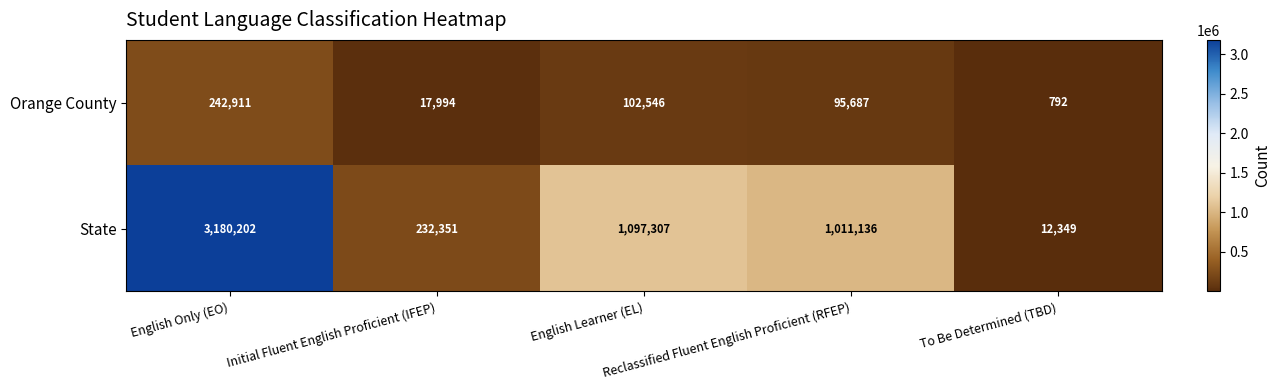

Rank the series at Initial Fluent English Proficient (IFEP) from lowest to highest value.

Orange County, State